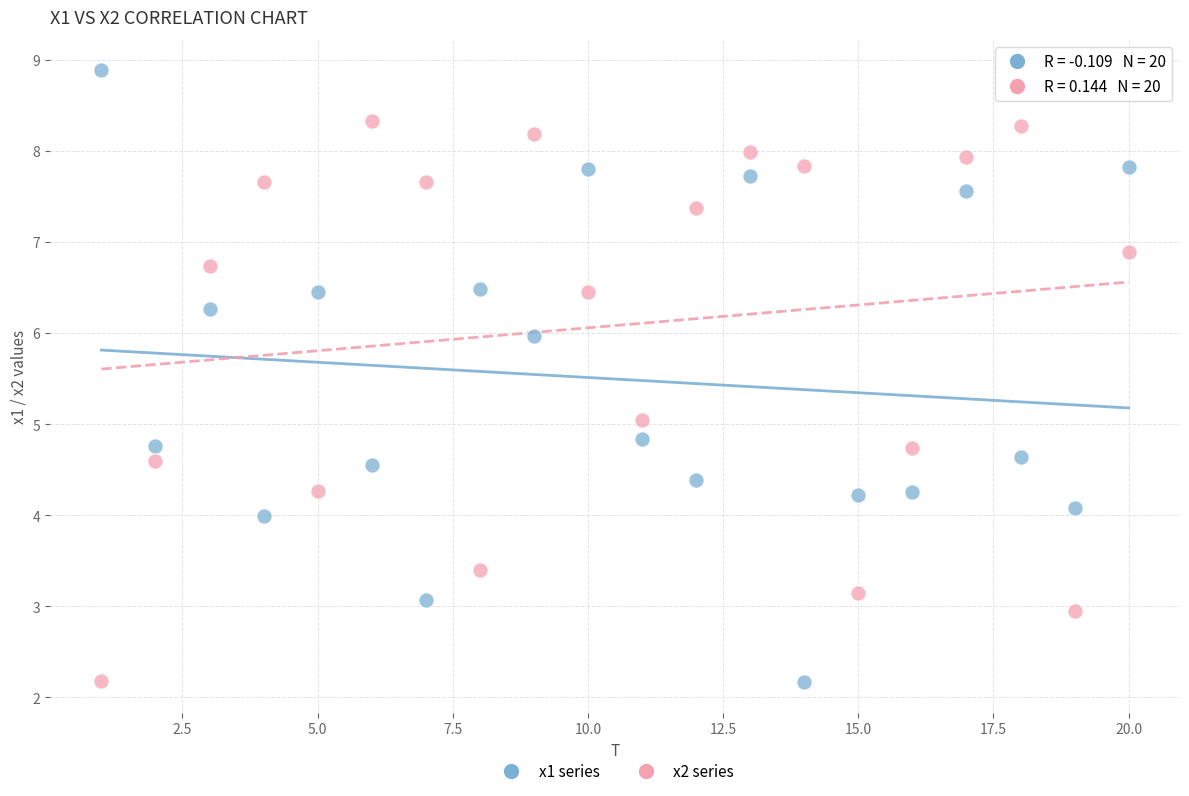

Which series contains the highest Y value?

x1 series